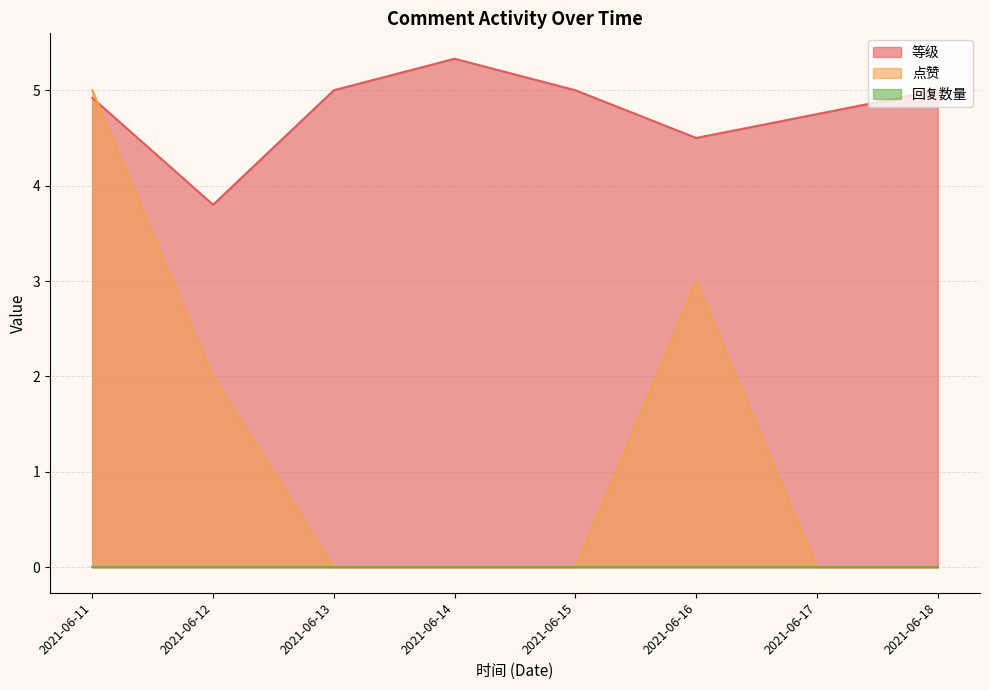

Which series has the largest total across all categories?

等级